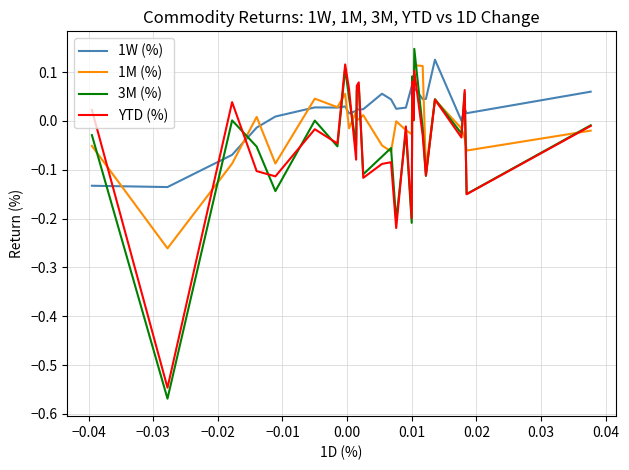

Where is the first local maximum for 3M (%)?

−0.03